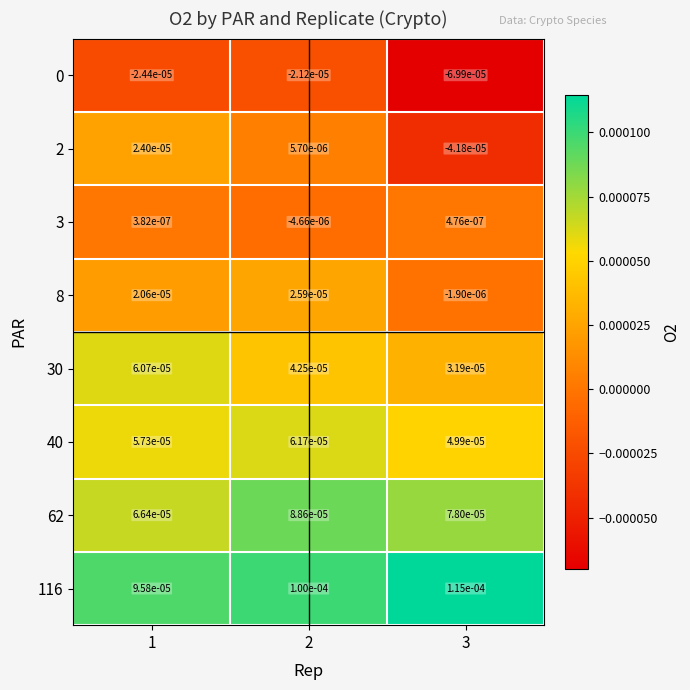

Which series has the largest total across all categories?

116